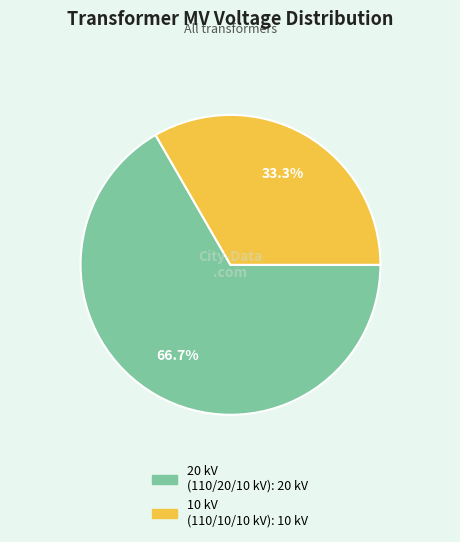

Is there a majority slice in this chart?

Yes